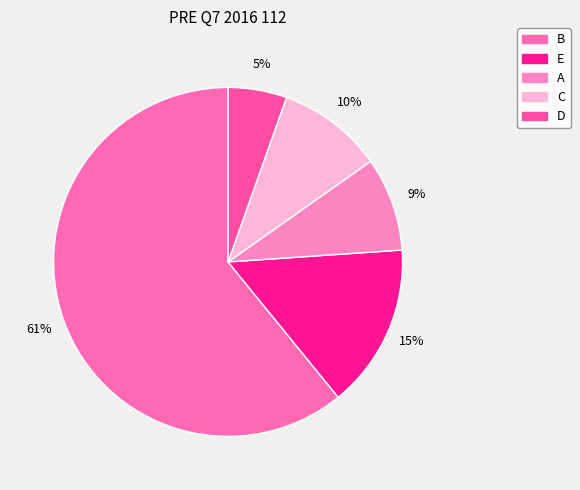

Rank the categories by value from highest to lowest.

B, E, C, A, D